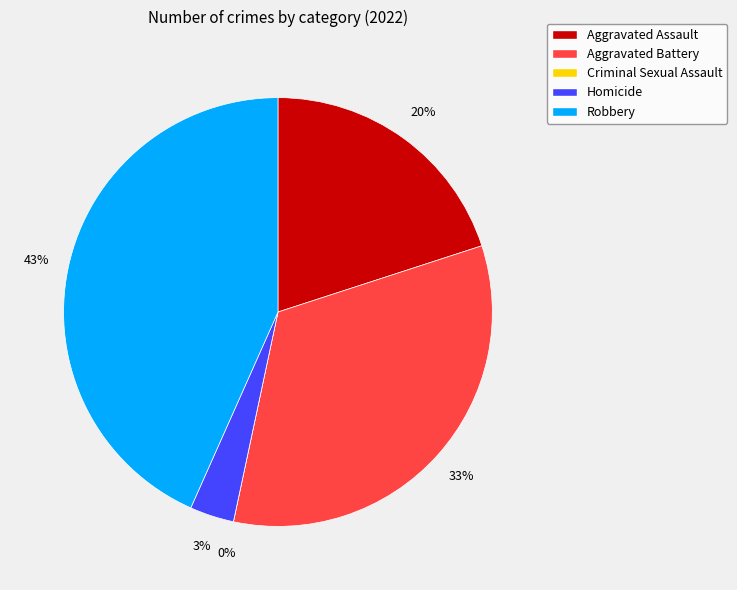

Count the number of slices in the pie.

5